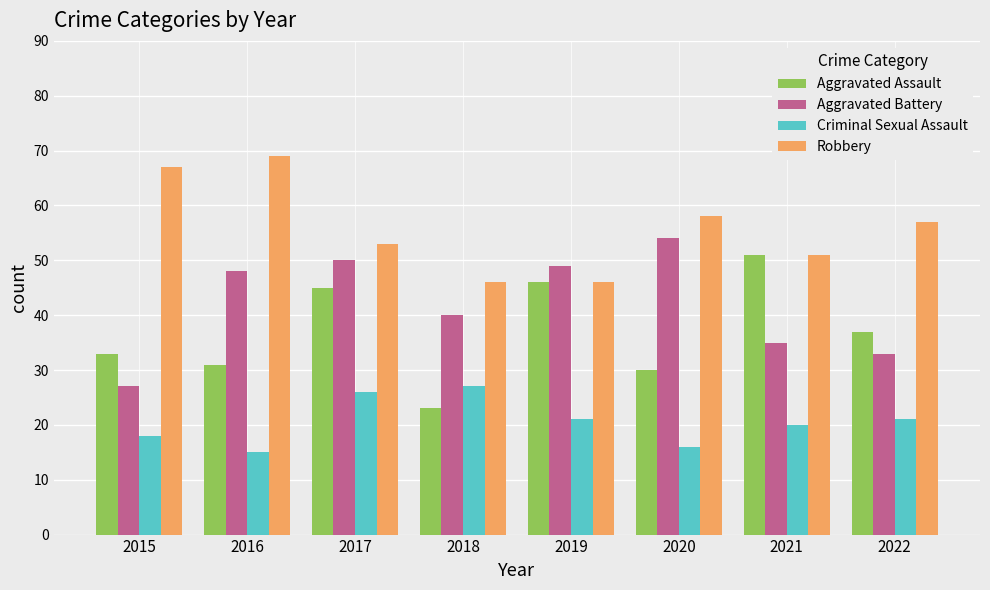

What is the difference between the Aggravated Battery values at 2022 and 2020?

21